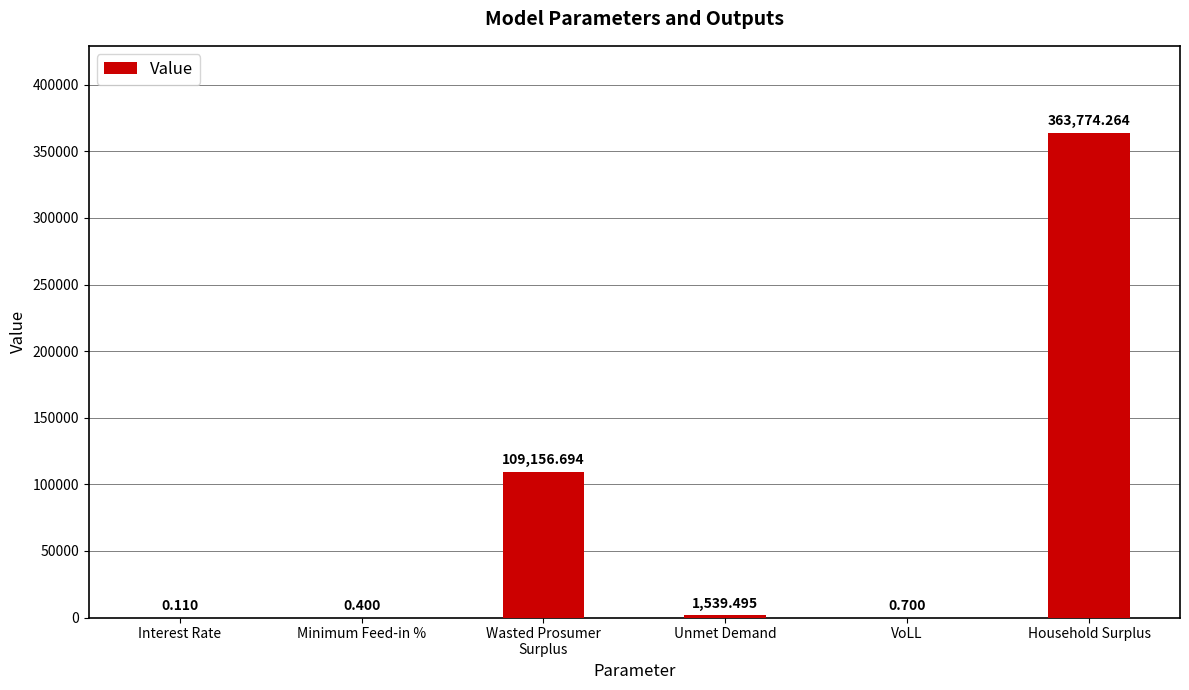

What is the maximum value shown in the chart?

363774.3